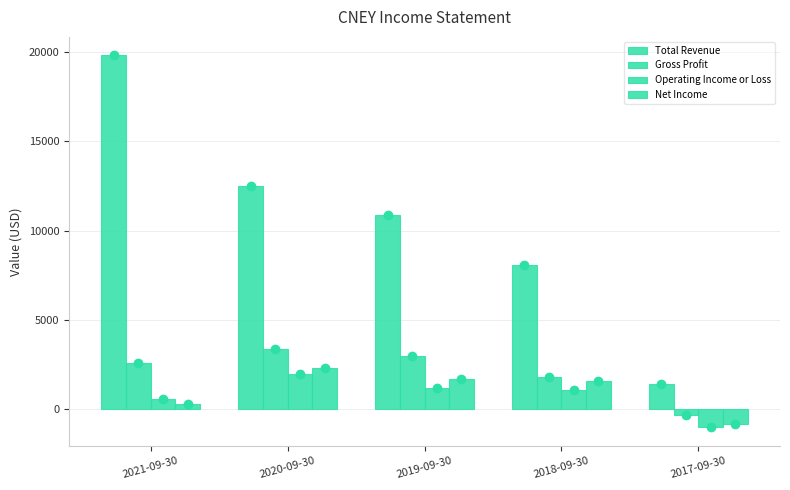

How many values in Operating Income or Loss are above zero?

4